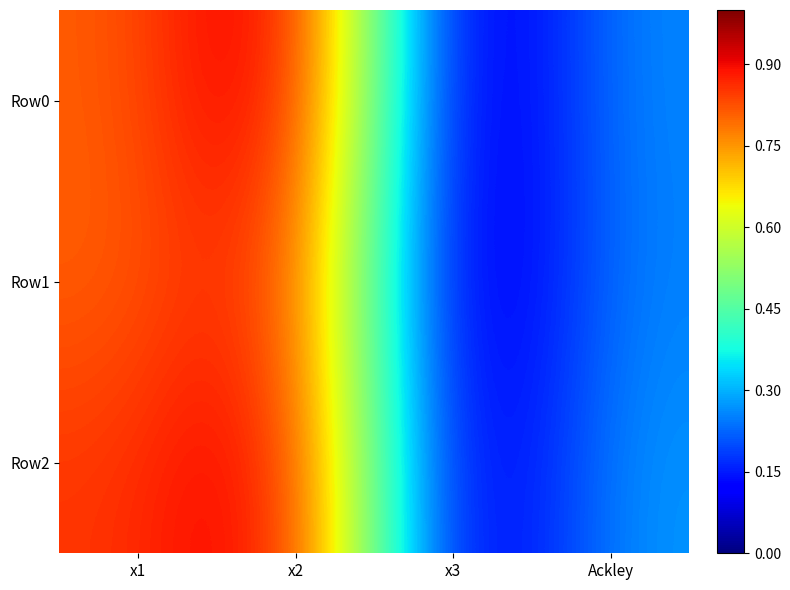

What is the total value across all series at x2?

2.9